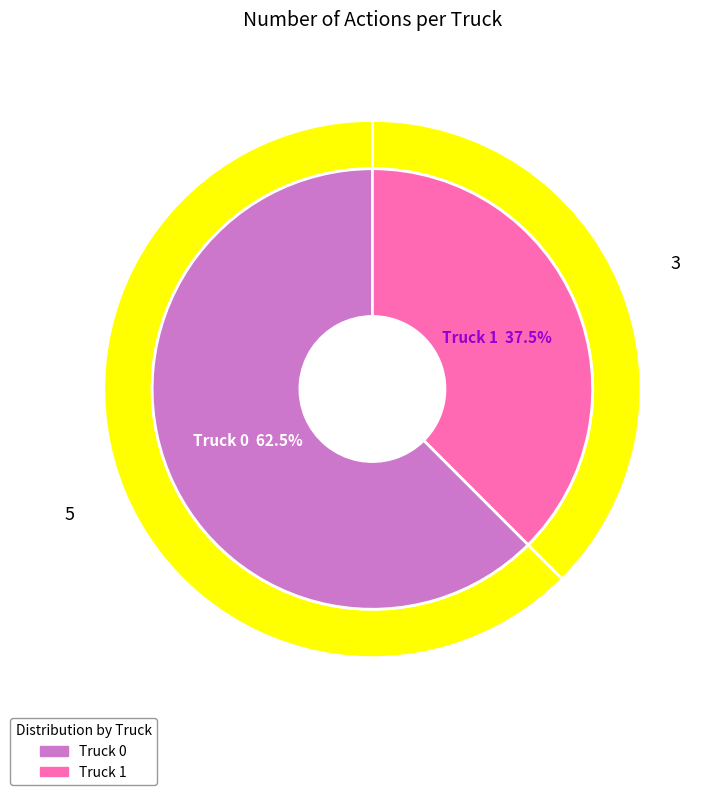

What is the change in value from Truck 0 to Truck 1?

-2